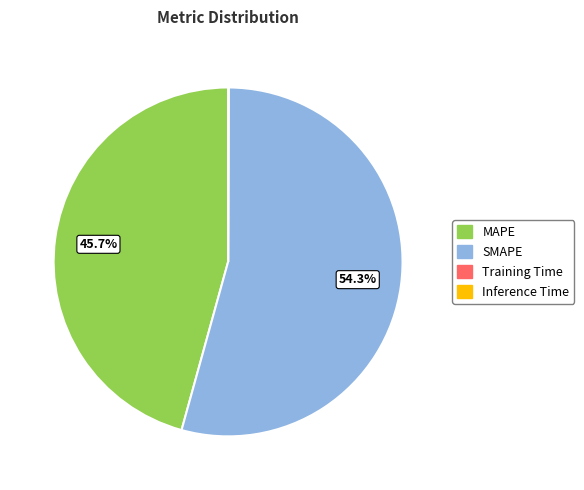

Which has a higher value, SMAPE or MAPE?

SMAPE